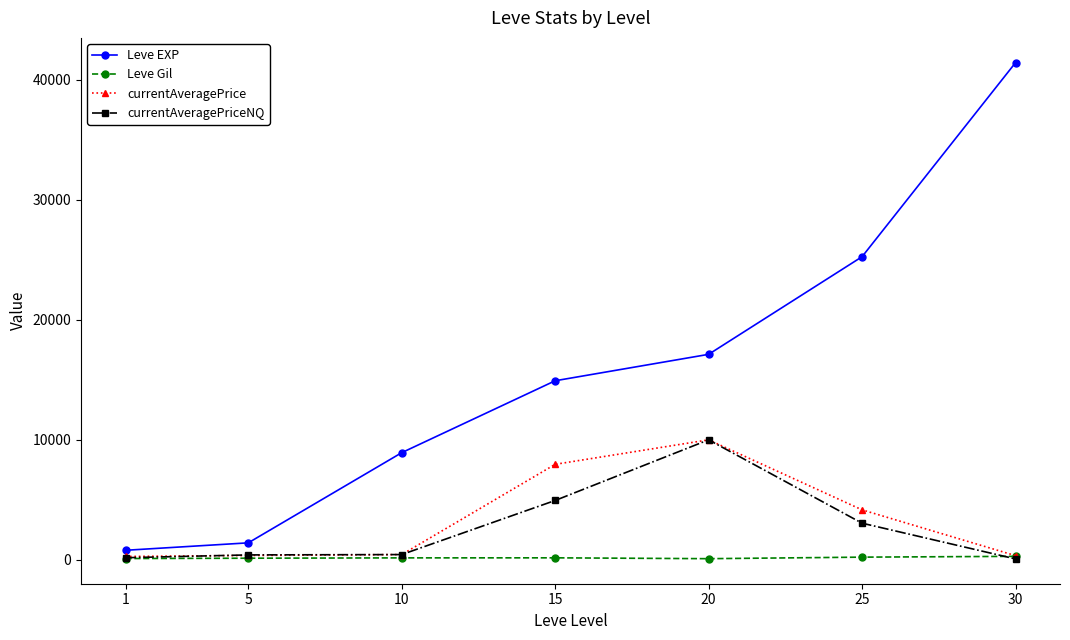

True or false: currentAveragePrice has a value of 443.8 at 10.

True